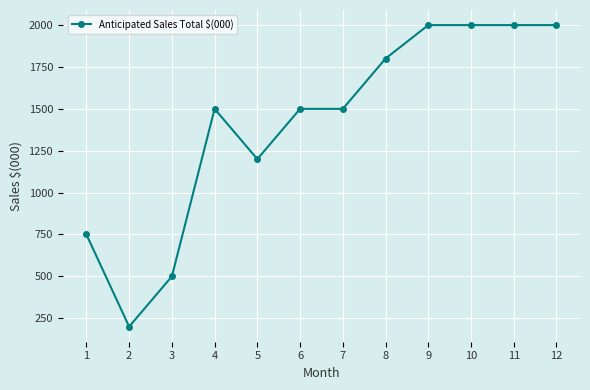

Which has a higher value, 1 or 8?

8